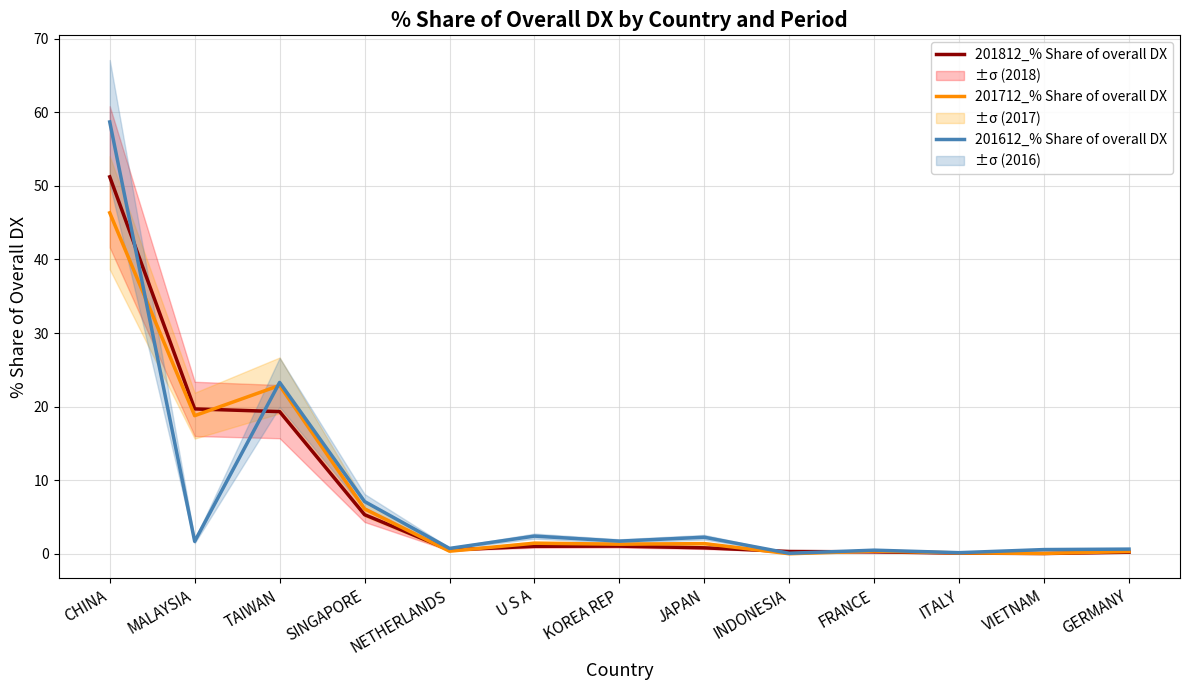

Reading left to right, transcribe all the data shown in this chart.

201812_% Share of overall DX: CHINA=51.2	MALAYSIA=19.7	TAIWAN=19.3	SINGAPORE=5.3	NETHERLANDS=0.5	U S A=1.0	KOREA REP=1.0	JAPAN=0.8	INDONESIA=0.3	FRANCE=0.3	ITALY=0.1	VIETNAM=0.0	GERMANY=0.2
201712_% Share of overall DX: CHINA=46.3	MALAYSIA=18.8	TAIWAN=22.9	SINGAPORE=6.1	NETHERLANDS=0.4	U S A=1.4	KOREA REP=1.3	JAPAN=1.4	INDONESIA=0.0	FRANCE=0.4	ITALY=0.1	VIETNAM=0.0	GERMANY=0.3
201612_% Share of overall DX: CHINA=58.7	MALAYSIA=1.7	TAIWAN=23.3	SINGAPORE=7.1	NETHERLANDS=0.7	U S A=2.4	KOREA REP=1.7	JAPAN=2.2	INDONESIA=0.1	FRANCE=0.5	ITALY=0.1	VIETNAM=0.6	GERMANY=0.6